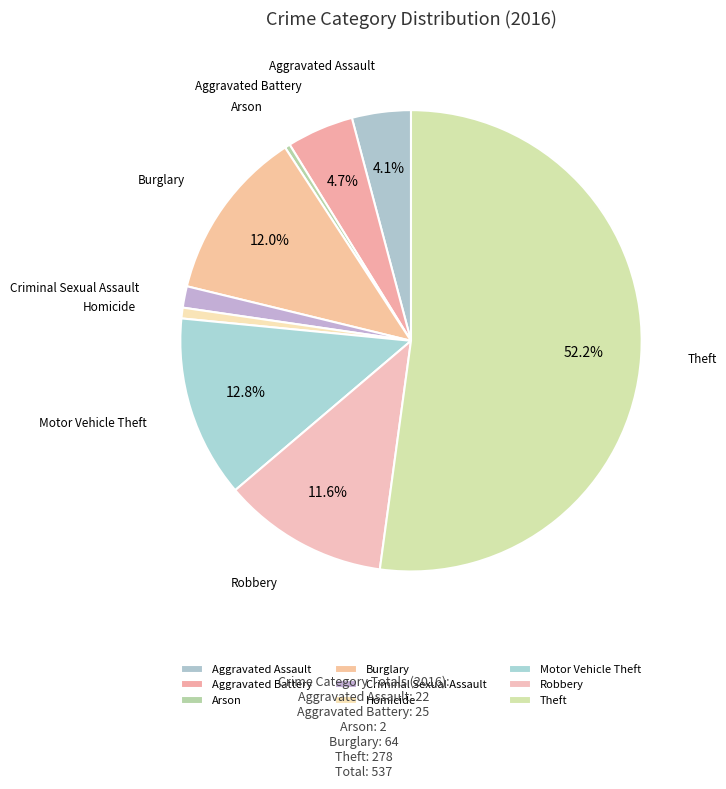

How many slices are in this pie chart?

9